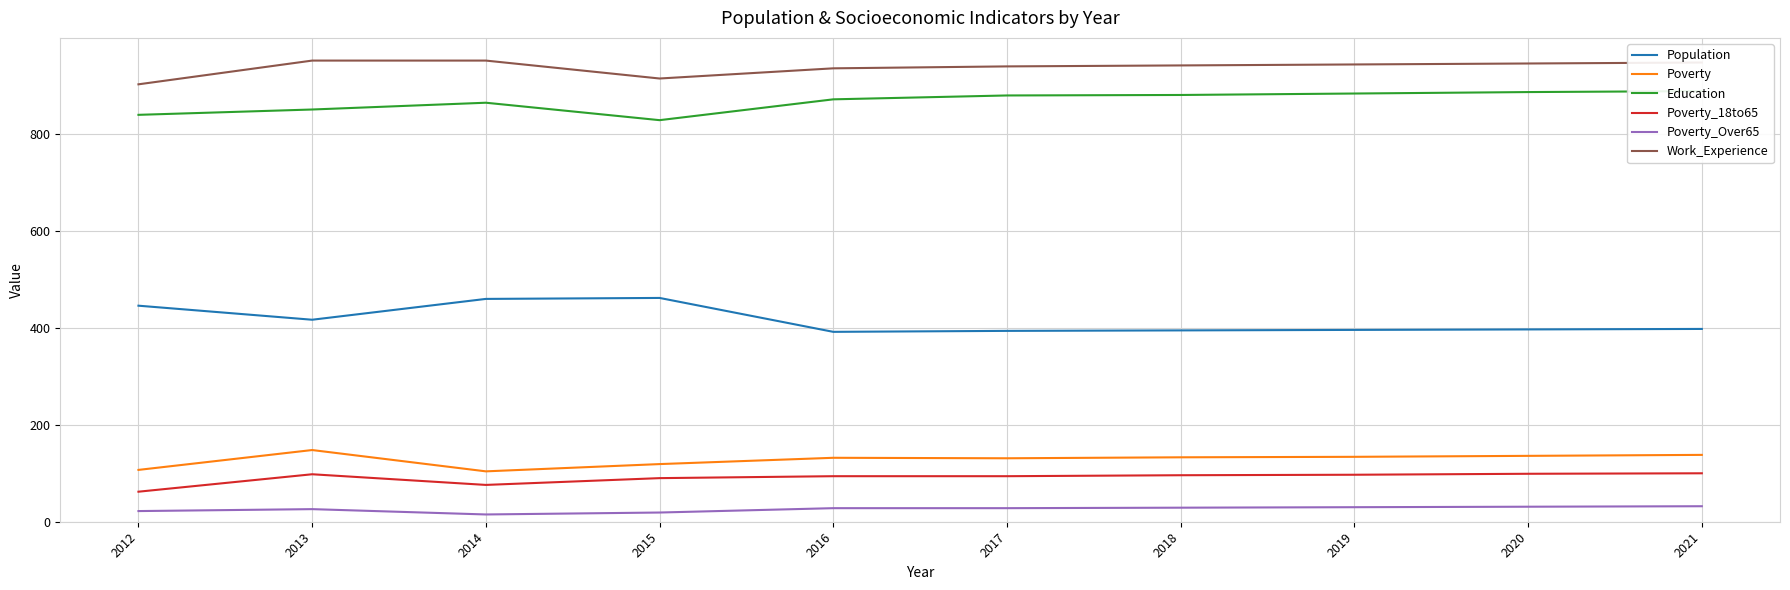

Reading left to right, list all the values displayed in this chart.

Population: 2012=446	2013=417	2014=460	2015=462	2016=392	2017=394	2018=395	2019=396	2020=397	2021=398
Poverty: 2012=107	2013=148	2014=104	2015=119	2016=132	2017=131	2018=133	2019=134	2020=136	2021=138
Education: 2012=840	2013=851	2014=865	2015=829	2016=872	2017=880	2018=881	2019=884	2020=887	2021=889
Poverty_18to65: 2012=62	2013=98	2014=76	2015=90	2016=94	2017=94	2018=96	2019=97	2020=99	2021=100
Poverty_Over65: 2012=22	2013=26	2014=15	2015=19	2016=28	2017=28	2018=29	2019=30	2020=31	2021=32
Work_Experience: 2012=903	2013=952	2014=952	2015=915	2016=936	2017=940	2018=942	2019=944	2020=946	2021=948